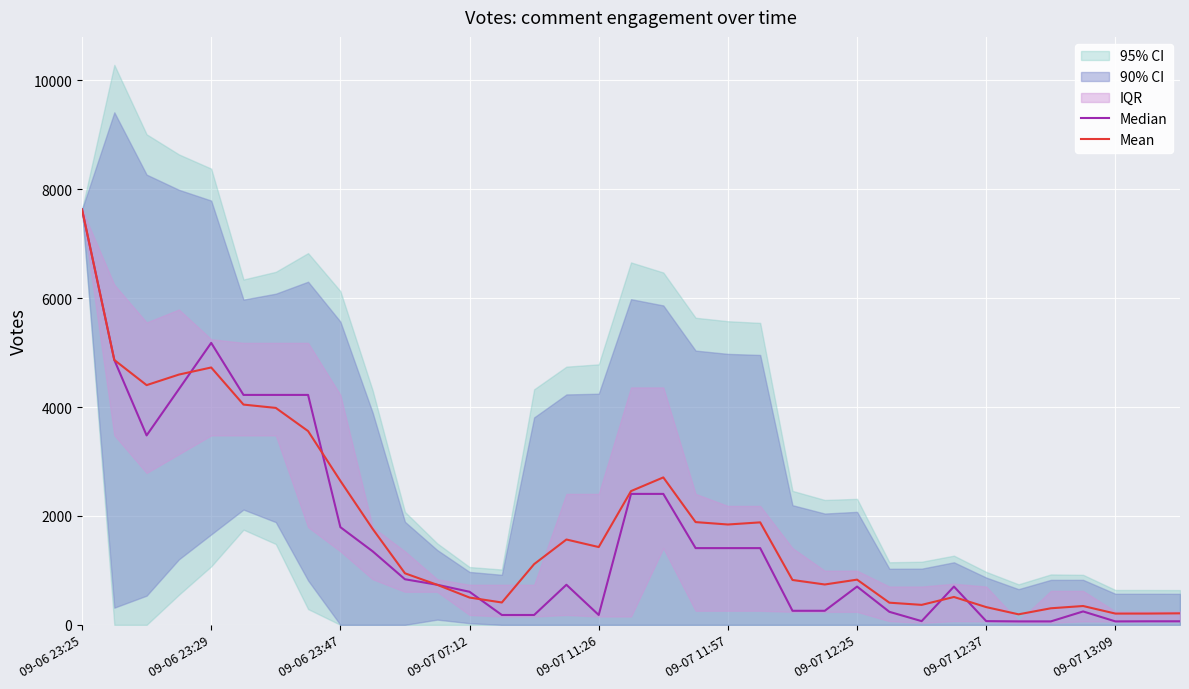

Is this an area chart (filled region under the line)?

No